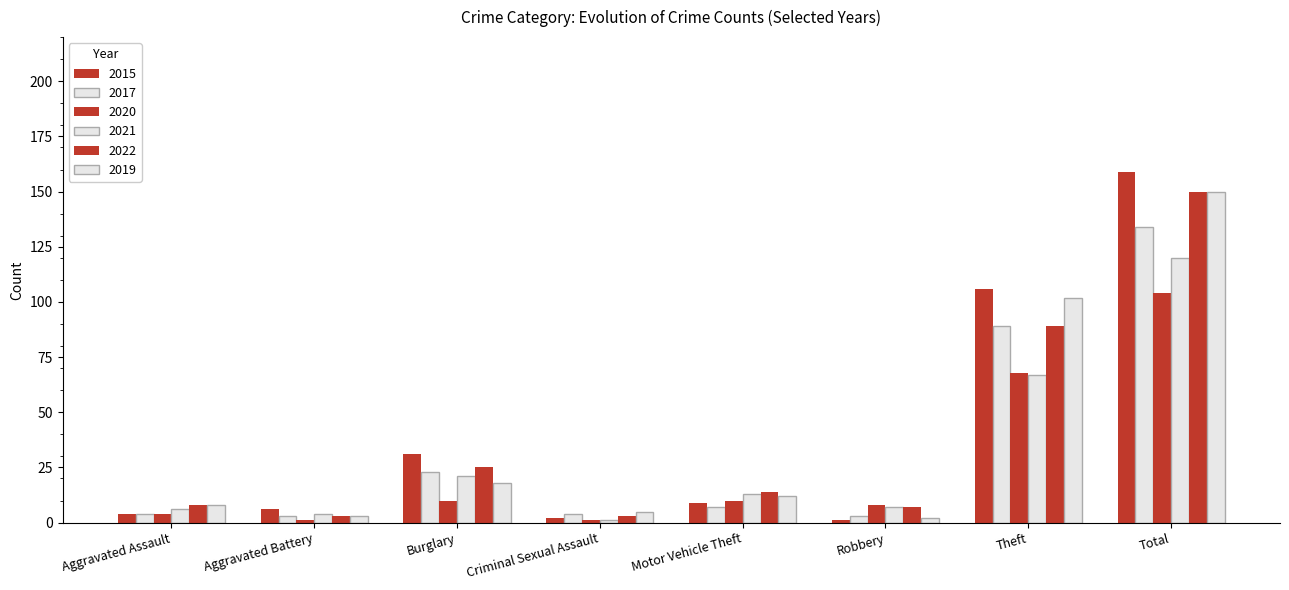

How many distinct data groups are displayed?

6